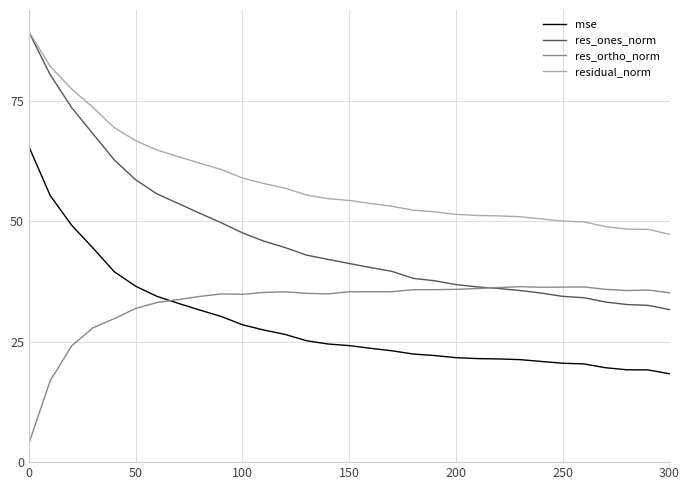

What is the maximum value shown in the chart?

89.4